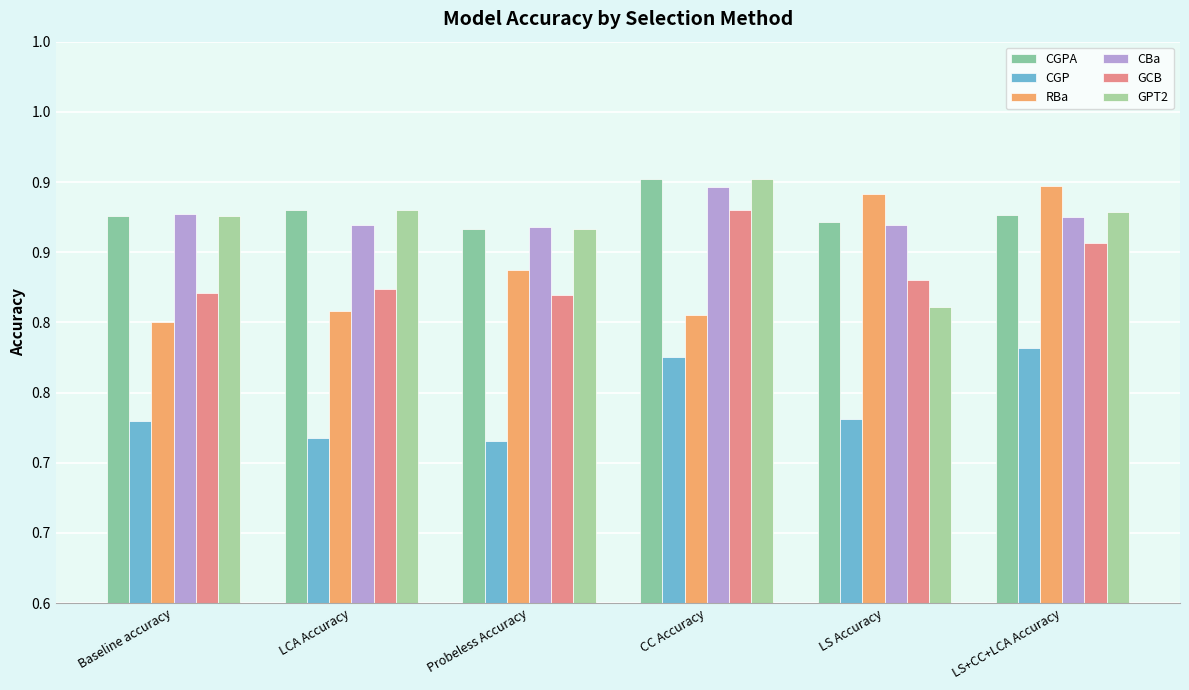

Are the bars grouped side by side (vs. stacked)?

Yes